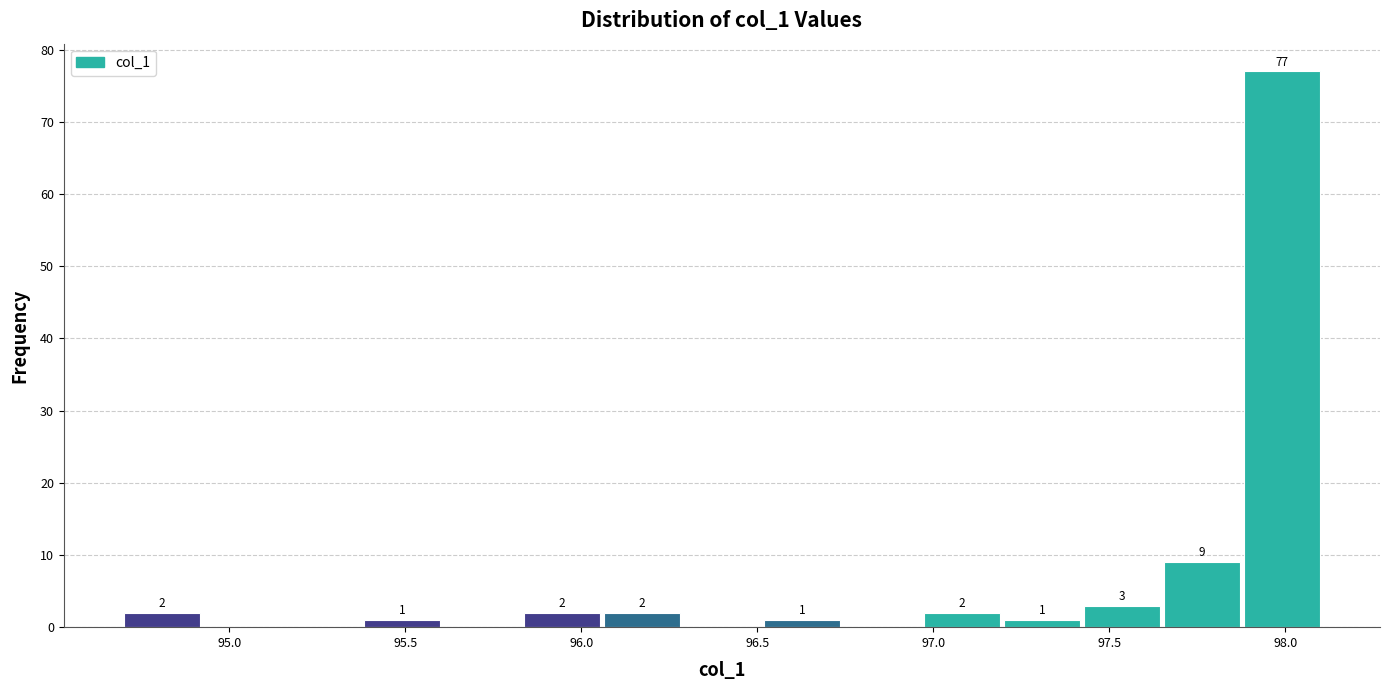

Which range on the x-axis has the tallest bar?

97.90 to 98.10